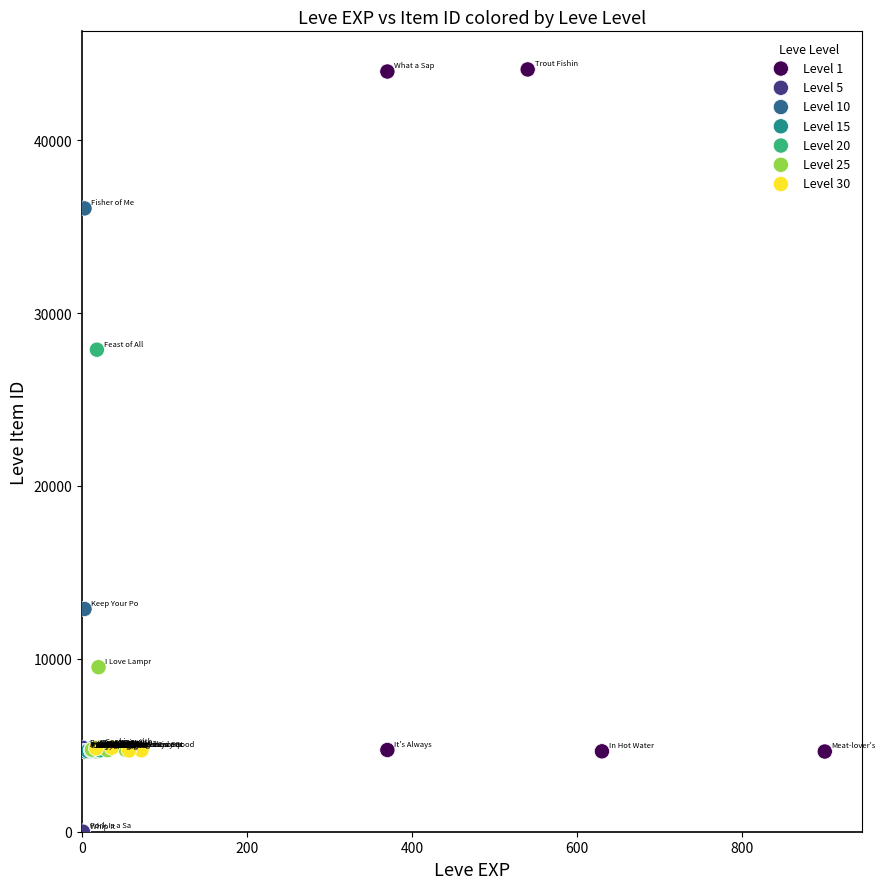

Which series reaches the maximum Y coordinate?

Level 1